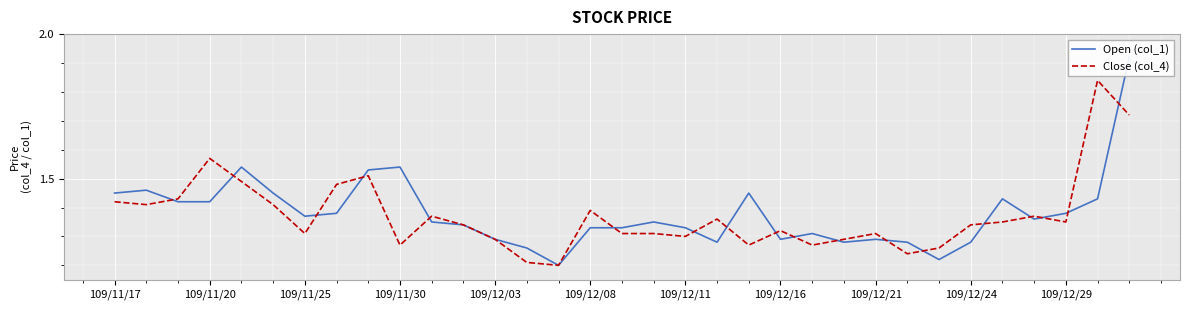

Is it true that Close (col_4) equals 0.7 at 109/12/21?

False